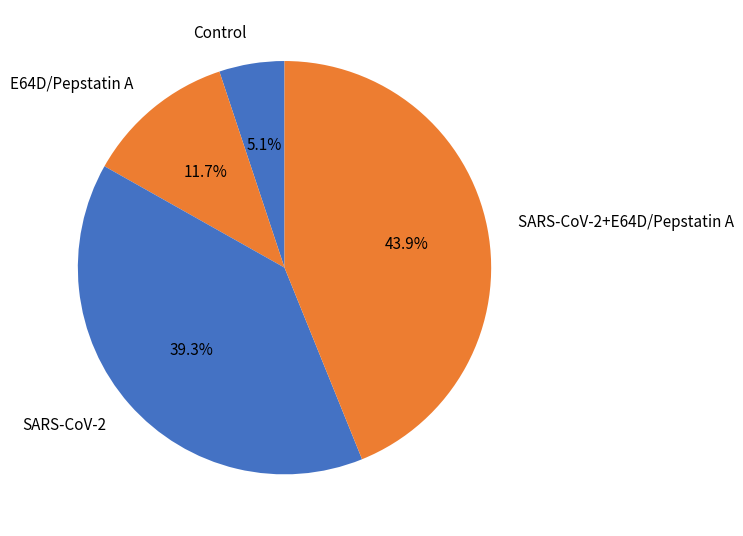

Do SARS-CoV-2 and Control together represent more than half of the pie?

No